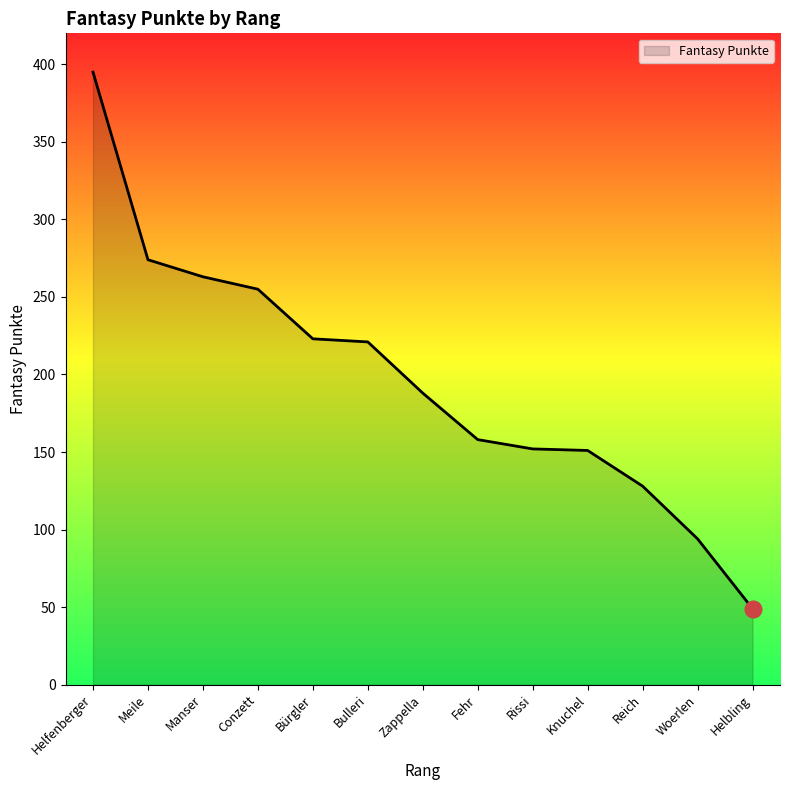

Which label corresponds to the smallest value in the chart?

Helbling